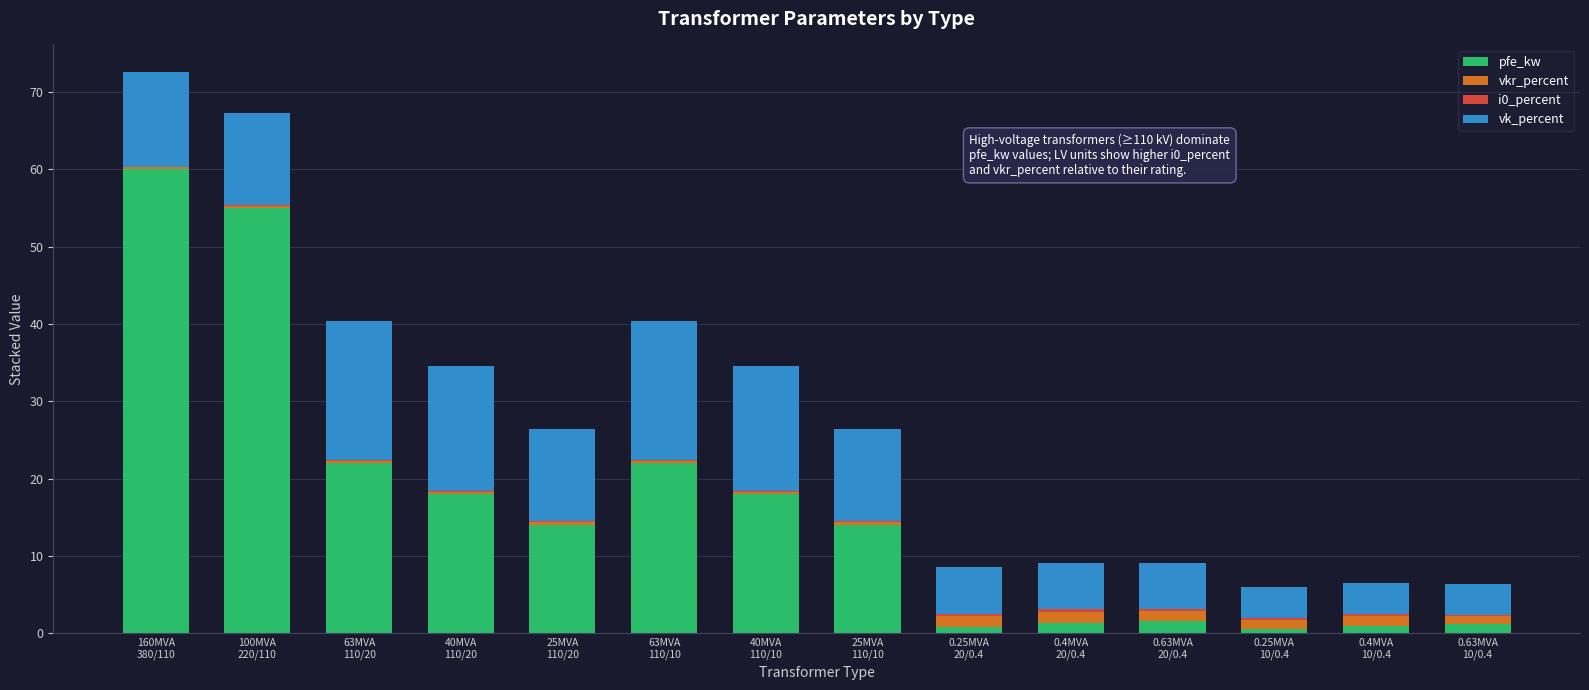

What is the maximum value for pfe_kw?

60.0